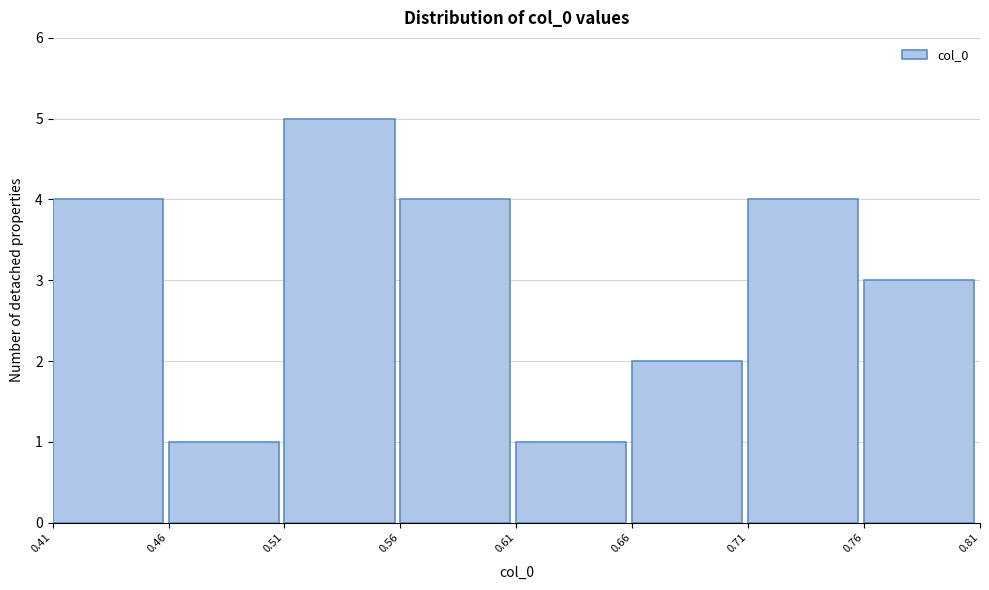

Reading left to right, transcribe all the data shown in this chart.

4	1	5	4	1	2	4	3